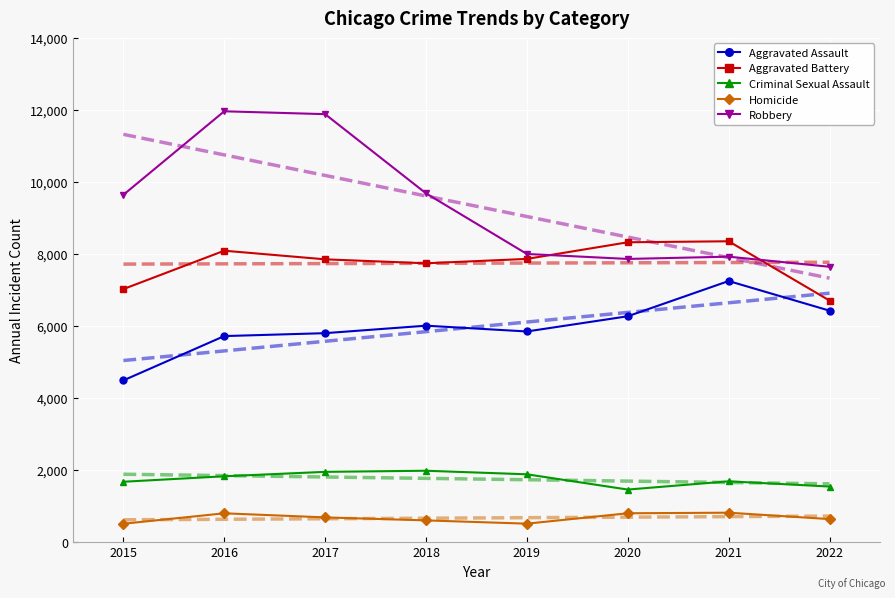

Reading left to right, what are all the values shown in this chart?

Aggravated Assault: 2015=4480	2016=5712	2017=5793	2018=6001	2019=5840	2020=6263	2021=7242	2022=6418
Aggravated Battery: 2015=7018	2016=8085	2017=7845	2018=7735	2019=7857	2020=8319	2021=8347	2022=6698
Criminal Sexual Assault: 2015=1663	2016=1815	2017=1938	2018=1969	2019=1870	2020=1446	2021=1675	2022=1530
Homicide: 2015=496	2016=786	2017=672	2018=589	2019=498	2020=787	2021=803	2022=625
Robbery: 2015=9638	2016=11960	2017=11880	2018=9679	2019=7994	2020=7856	2021=7919	2022=7638